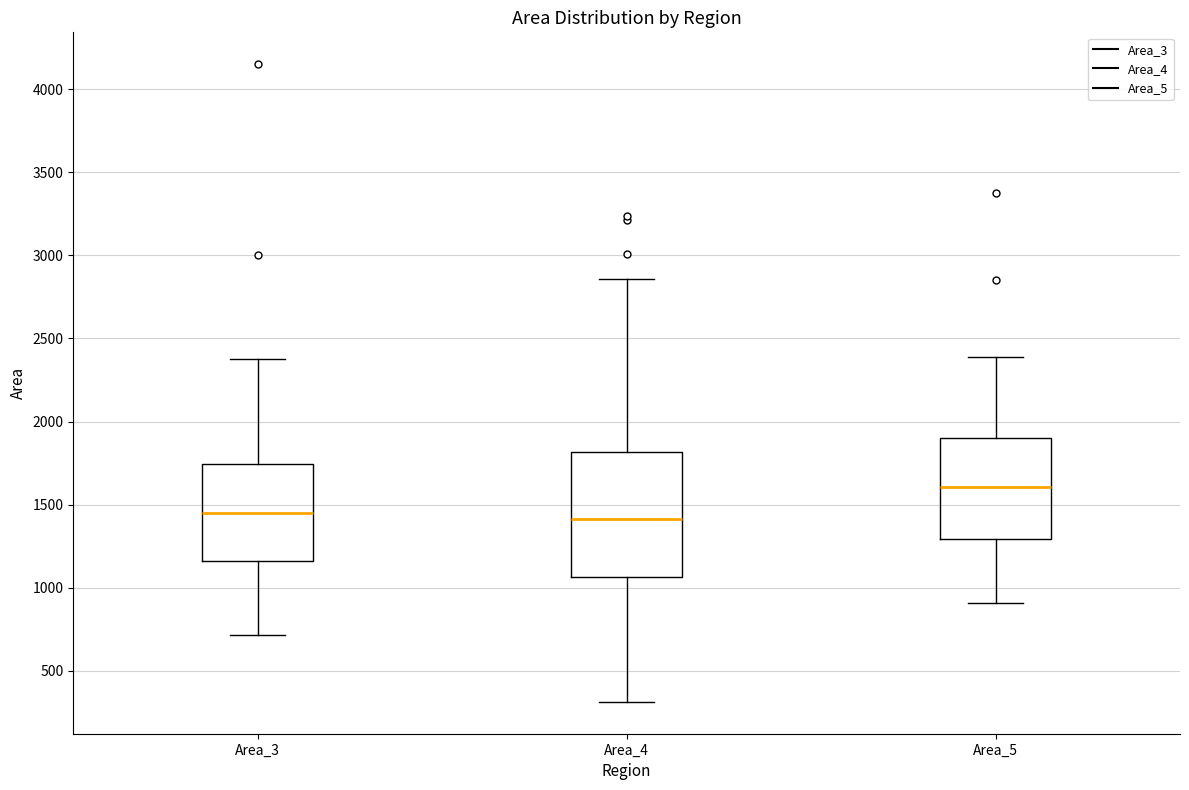

Reading left to right, transcribe this box plot: for each box, give where its median line is, the range the box spans, and where its two whiskers end, as read against the y-axis. The values are not printed on the chart, so give them approximately, as read against the axis.

Area_3: median 1450, box 1150 to 1750, whiskers 700 to 2400
Area_4: median 1400, box 1050 to 1800, whiskers 300 to 2850
Area_5: median 1600, box 1300 to 1900, whiskers 900 to 2400